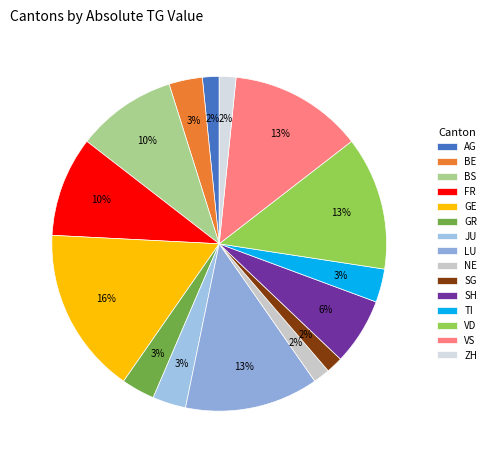

How many segments does this pie chart have?

15